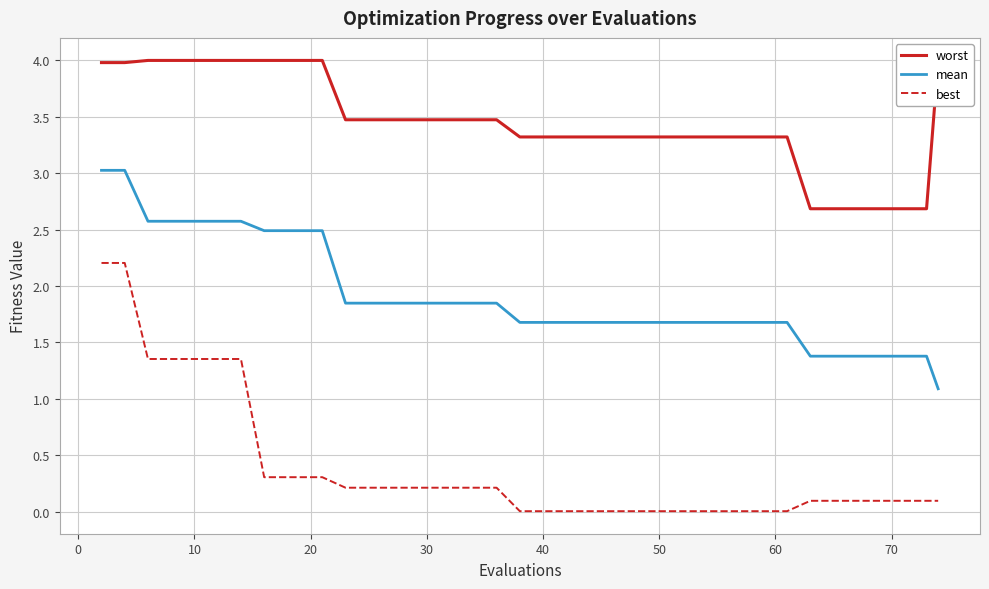

What is the maximum value for mean?

3.0